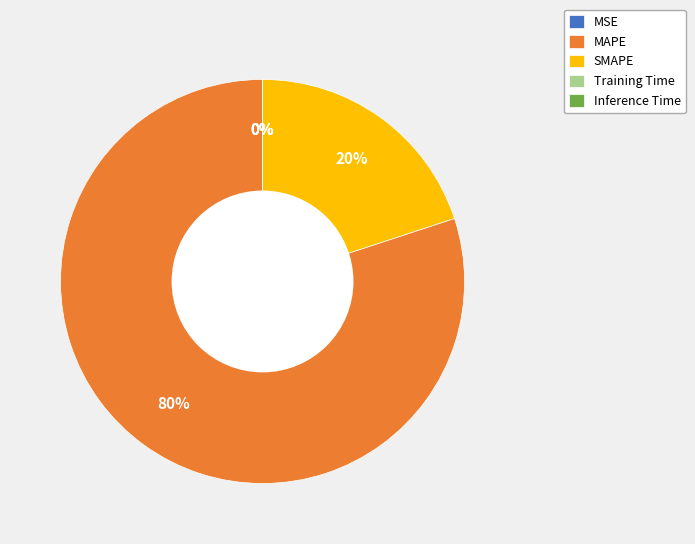

Which has a higher value, SMAPE or MAPE?

MAPE